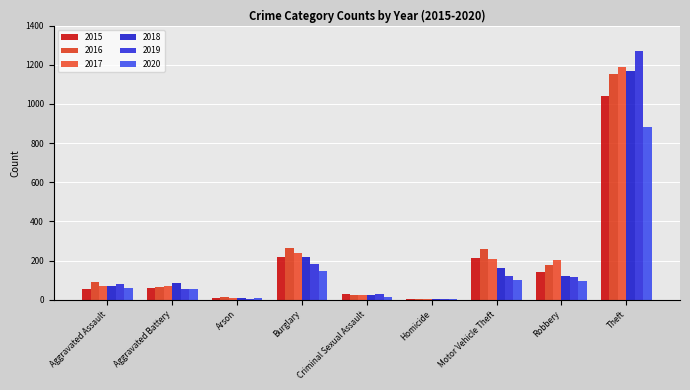

At how many categories does at least one series exceed 1091?

1